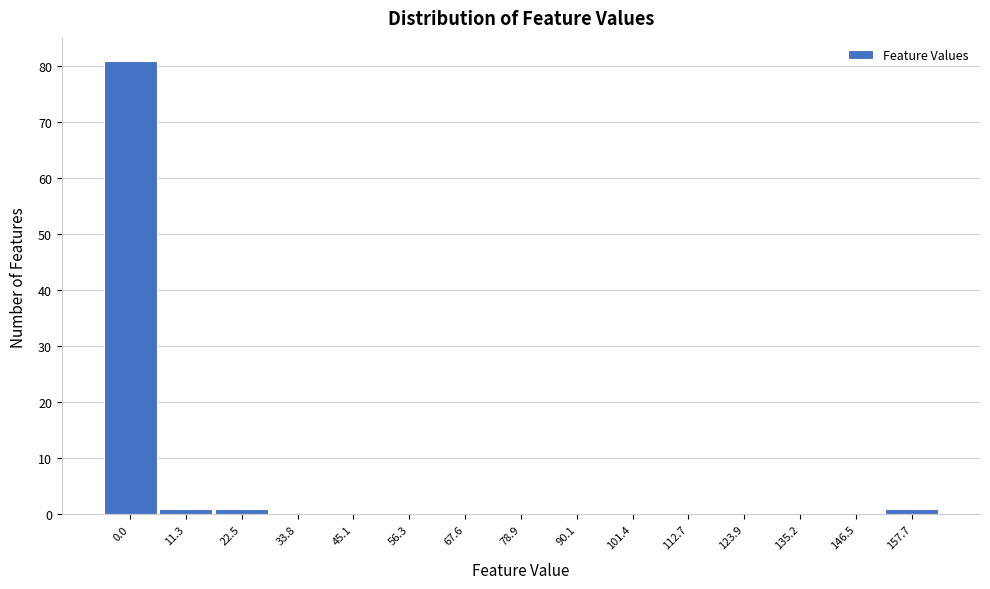

Reading left to right, extract all data points from this chart.

0.0=81	11.3=1	22.5=1	33.8=0	45.1=0	56.3=0	67.6=0	78.9=0	90.1=0	101.4=0	112.7=0	123.9=0	135.2=0	146.5=0	157.7=1